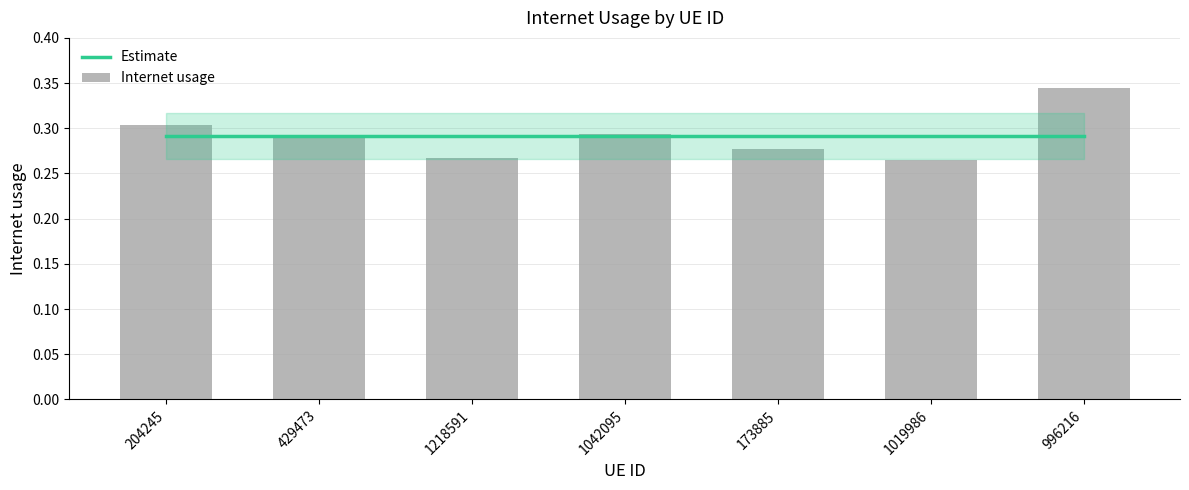

What position from the right is 1042095?

4